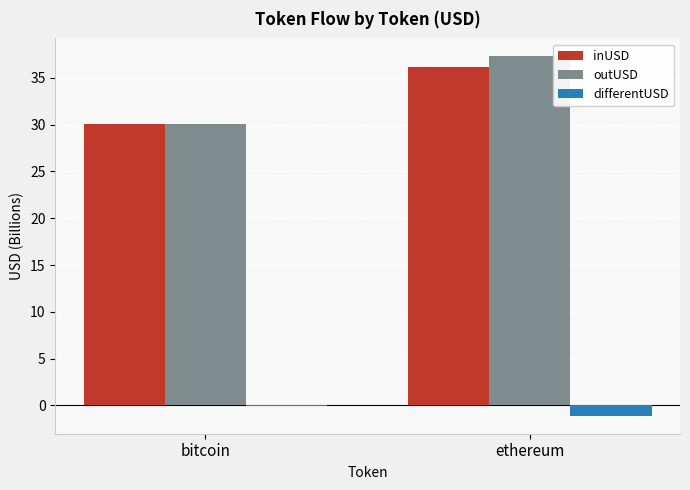

At which label does inUSD first exceed 36?

ethereum